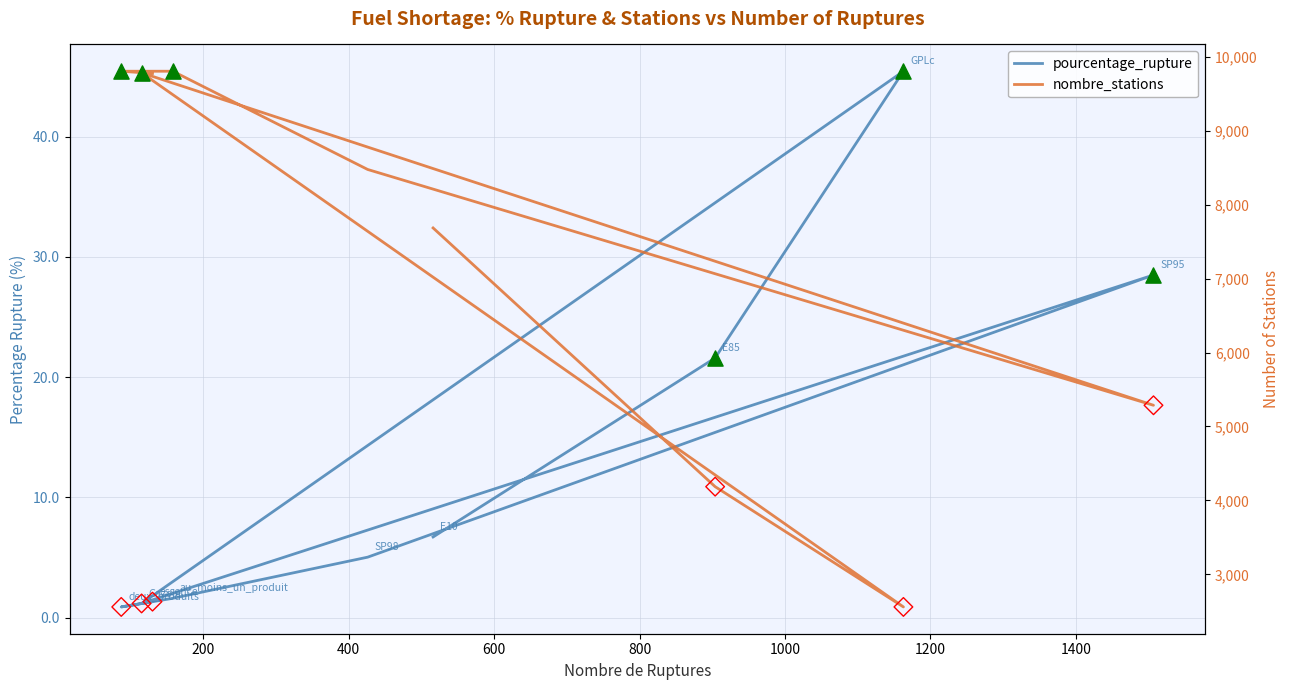

Which series reaches the minimum Y coordinate?

pourcentage_rupture